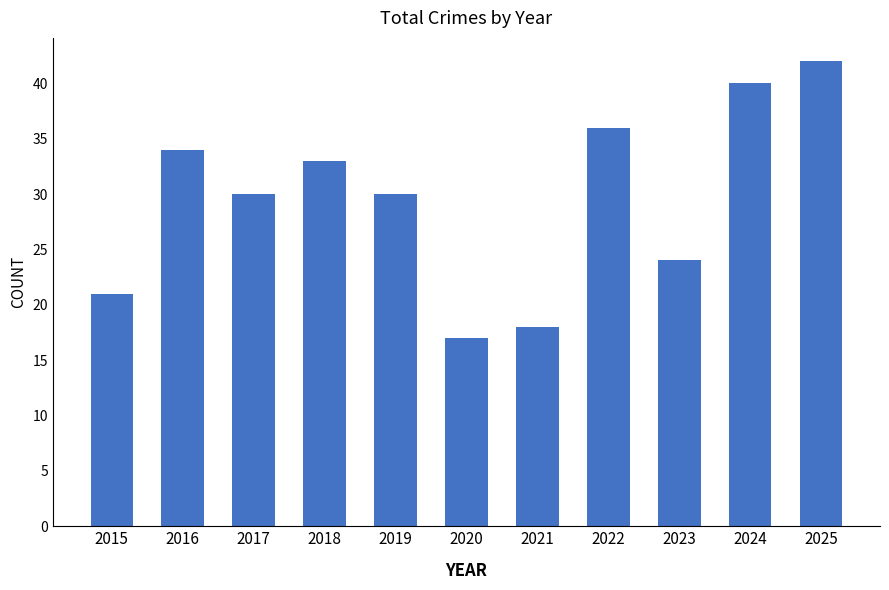

Where does the data first go above 30?

2016